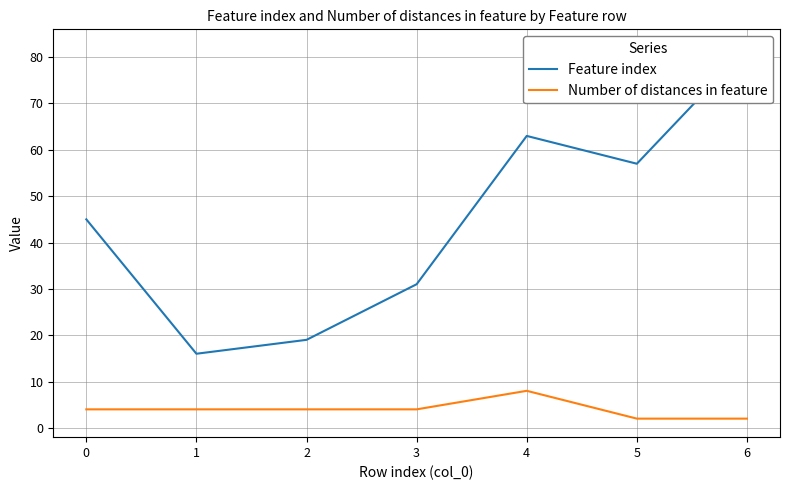

True or false: Number of distances in feature and Feature index cross at least once.

False